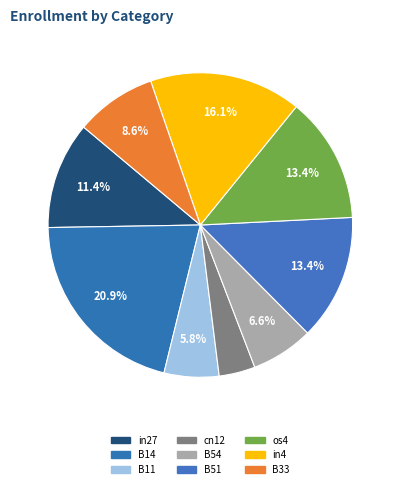

True or false: in4 accounts for 25% of the total.

False